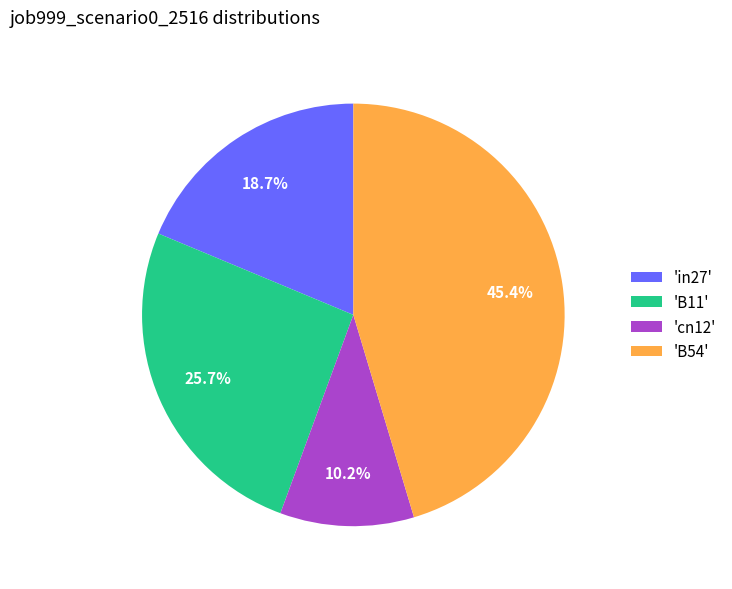

What is the largest slice in the pie chart?

'B54'